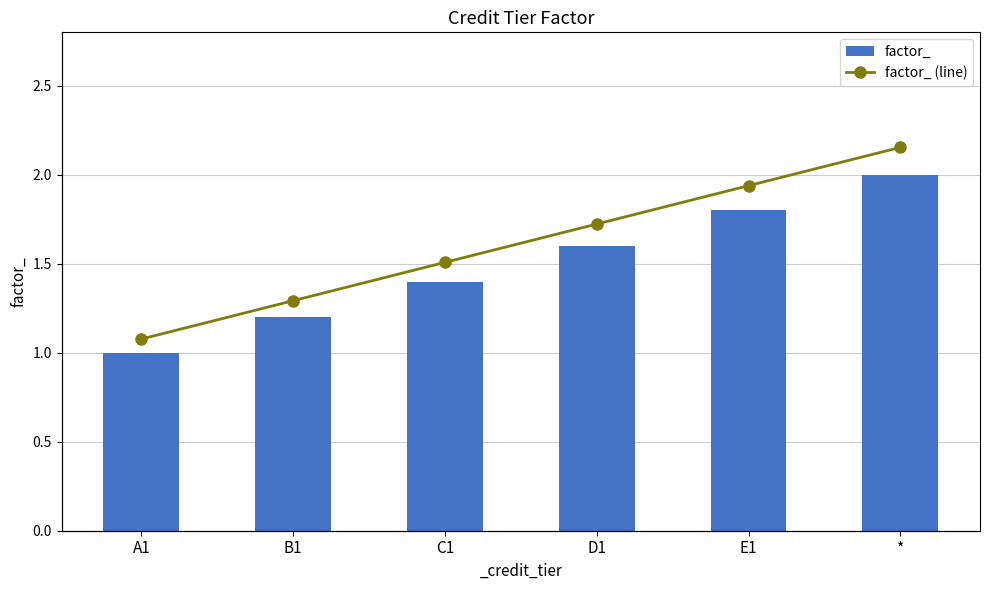

The value of factor_ at C1 is 2.2. True or false?

False